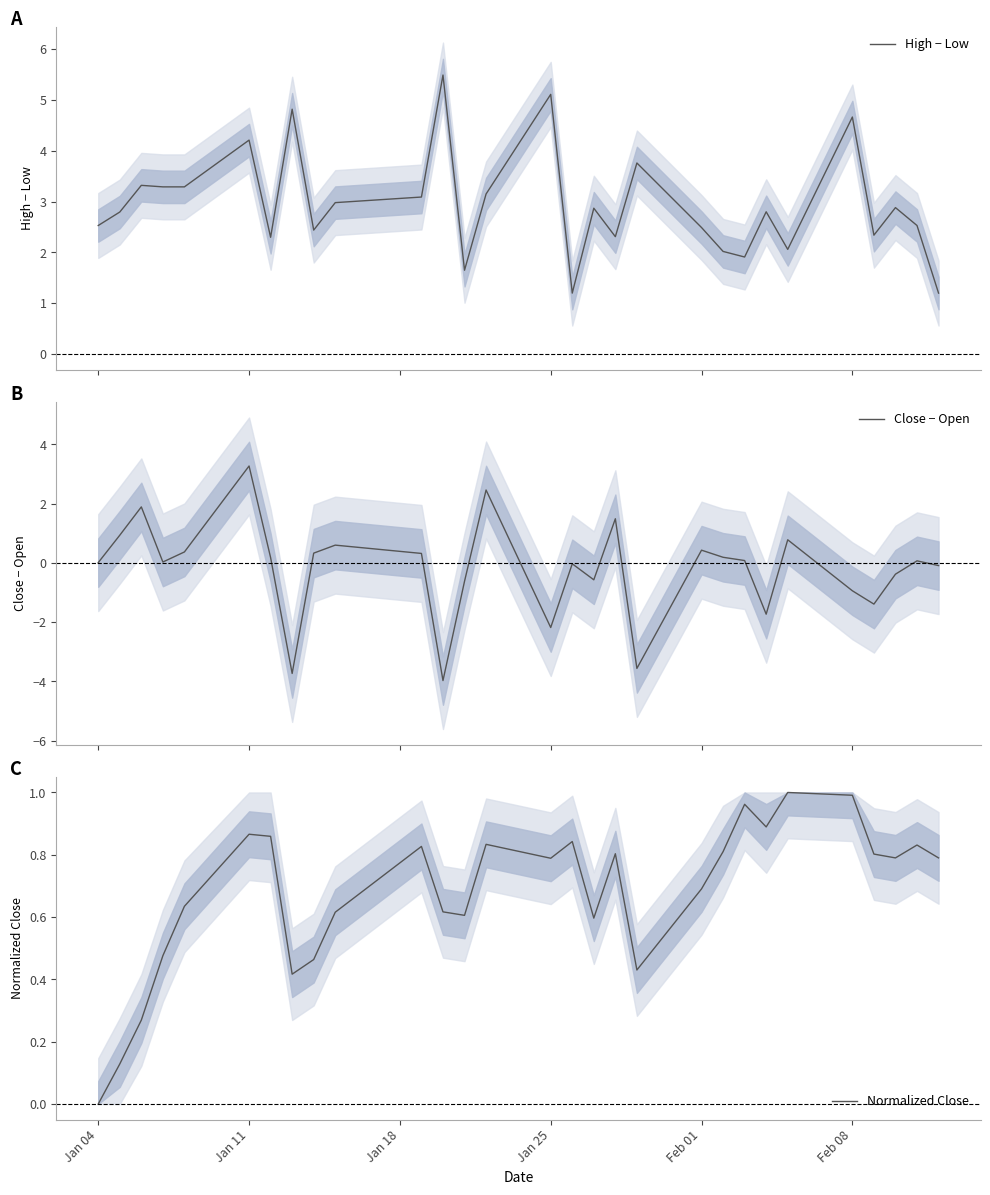

What is the difference between the maximum and second lowest values in the Normalized Close series?

0.9